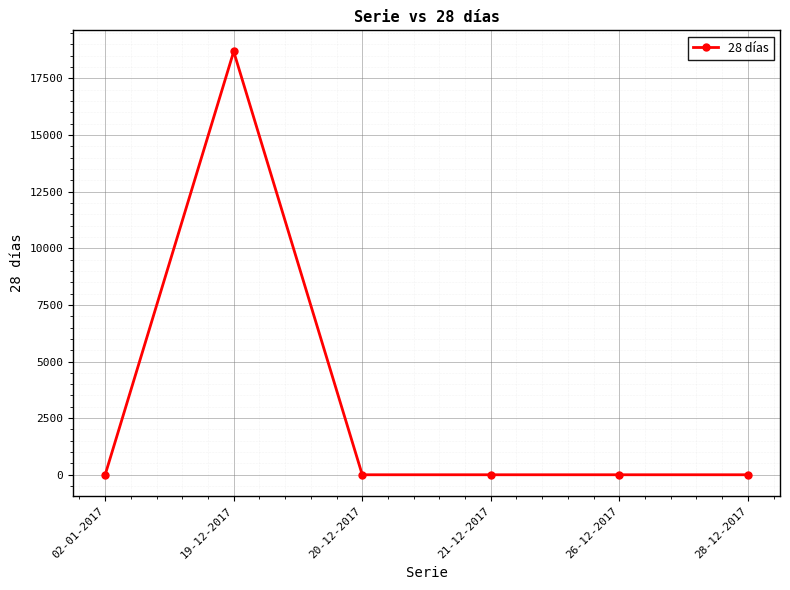

What is the difference between the maximum and minimum values?

18686